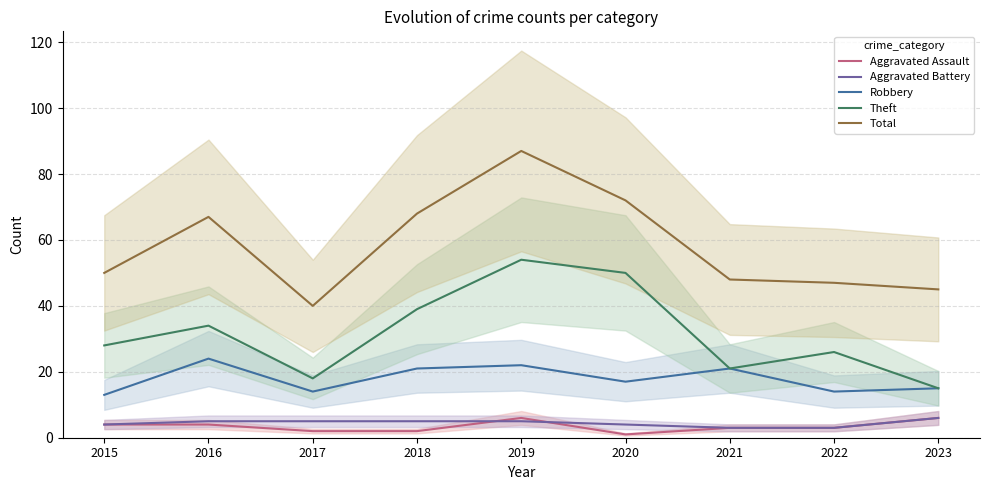

True or false: Aggravated Battery and Aggravated Assault intersect in this chart.

True